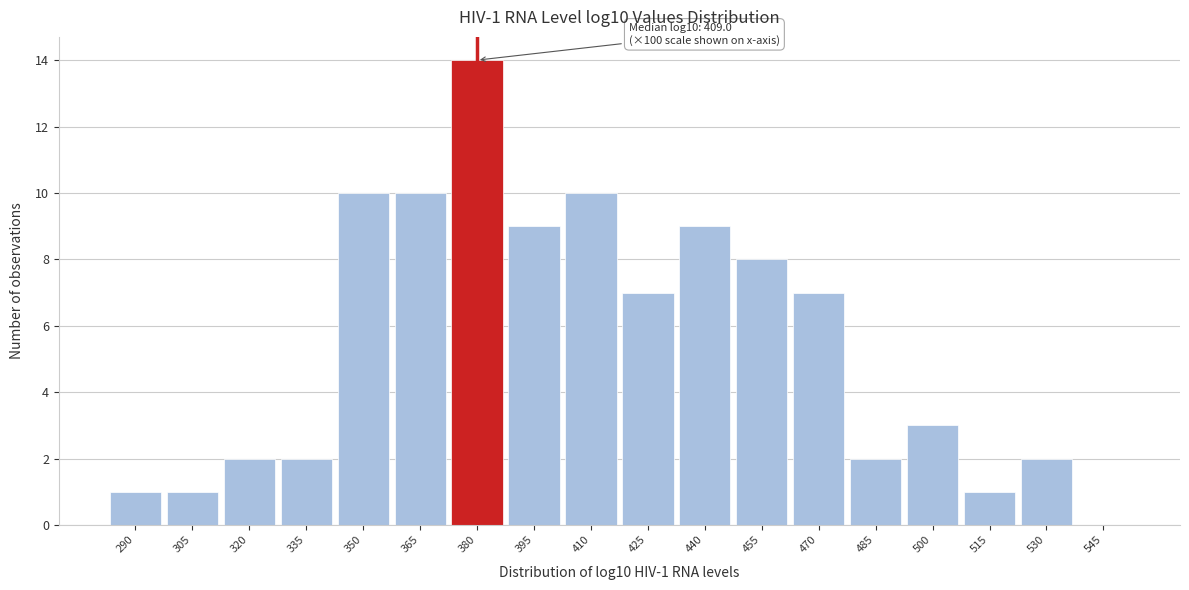

Reading right to left, extract all data points from this chart.

545=0	530=2	515=1	500=3	485=2	470=7	455=8	440=9	425=7	410=10	395=9	380=14	365=10	350=10	335=2	320=2	305=1	290=1